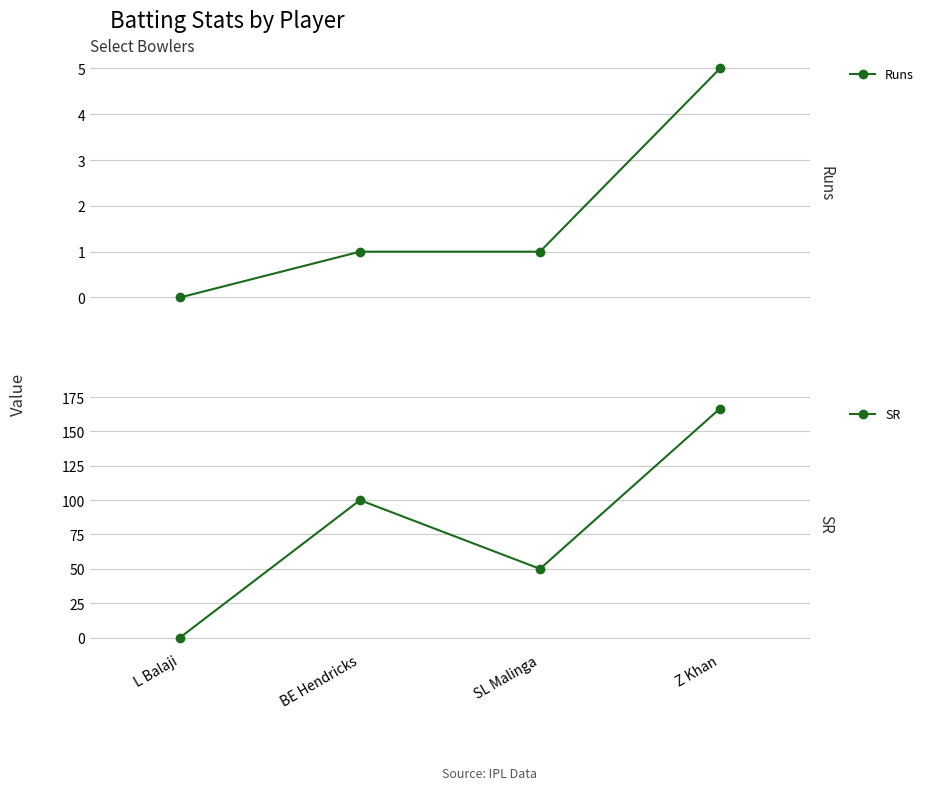

What is the label of the 2nd point from the right?

SL Malinga